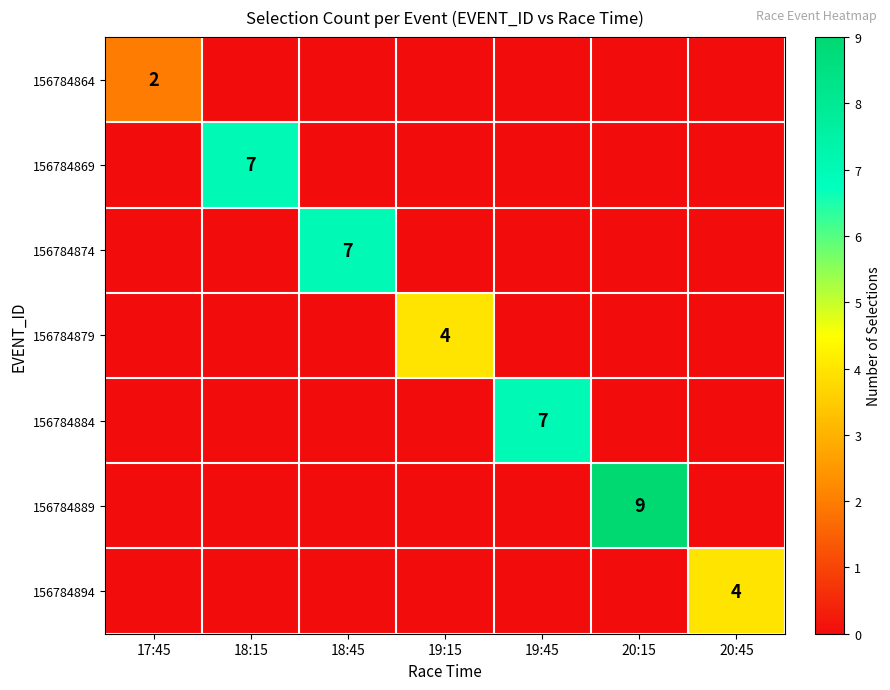

The value of 156784874 at 18:45 is 7. True or false?

True